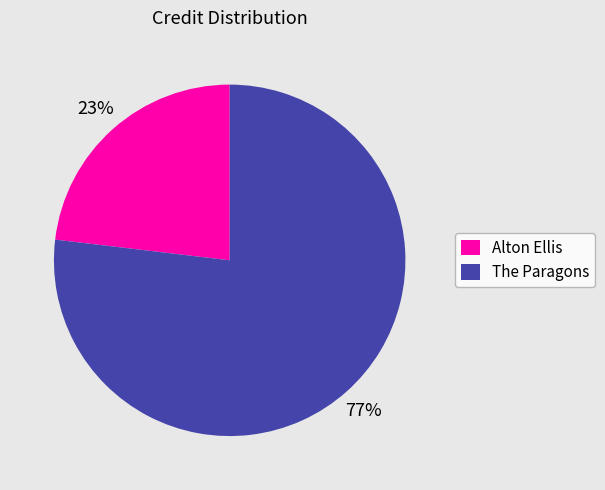

What is the largest slice in the pie chart?

The Paragons